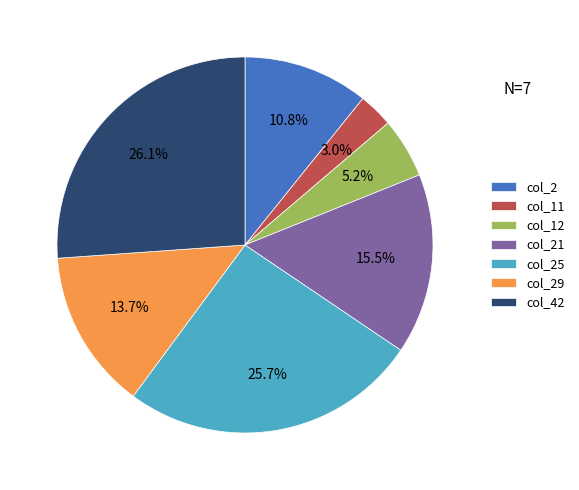

What percentage is the col_25 slice, to the nearest percent?

26%